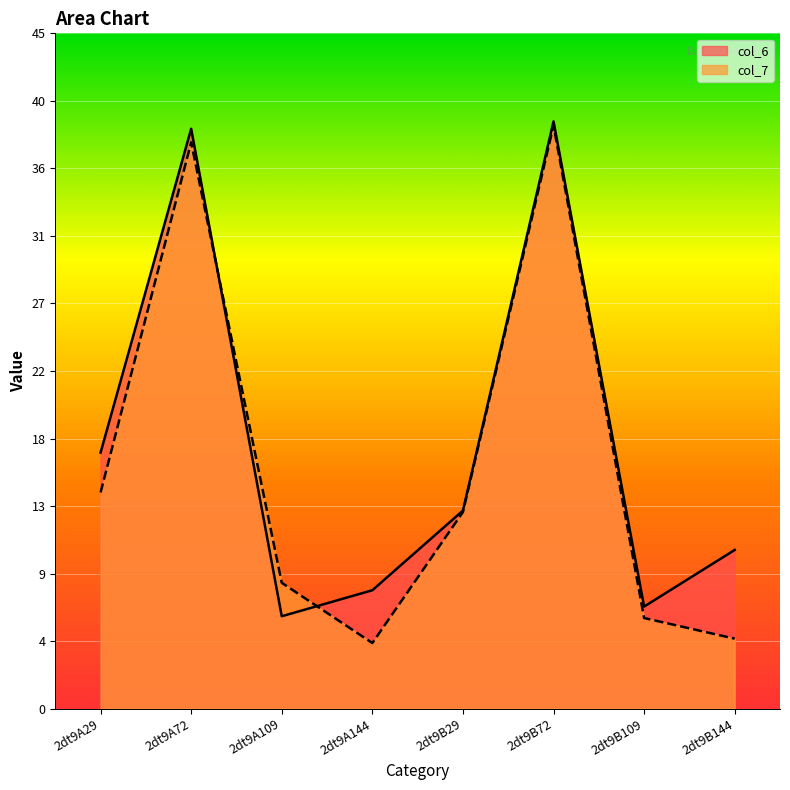

What value does the col_6 series have at 2dt9A72?

38.3